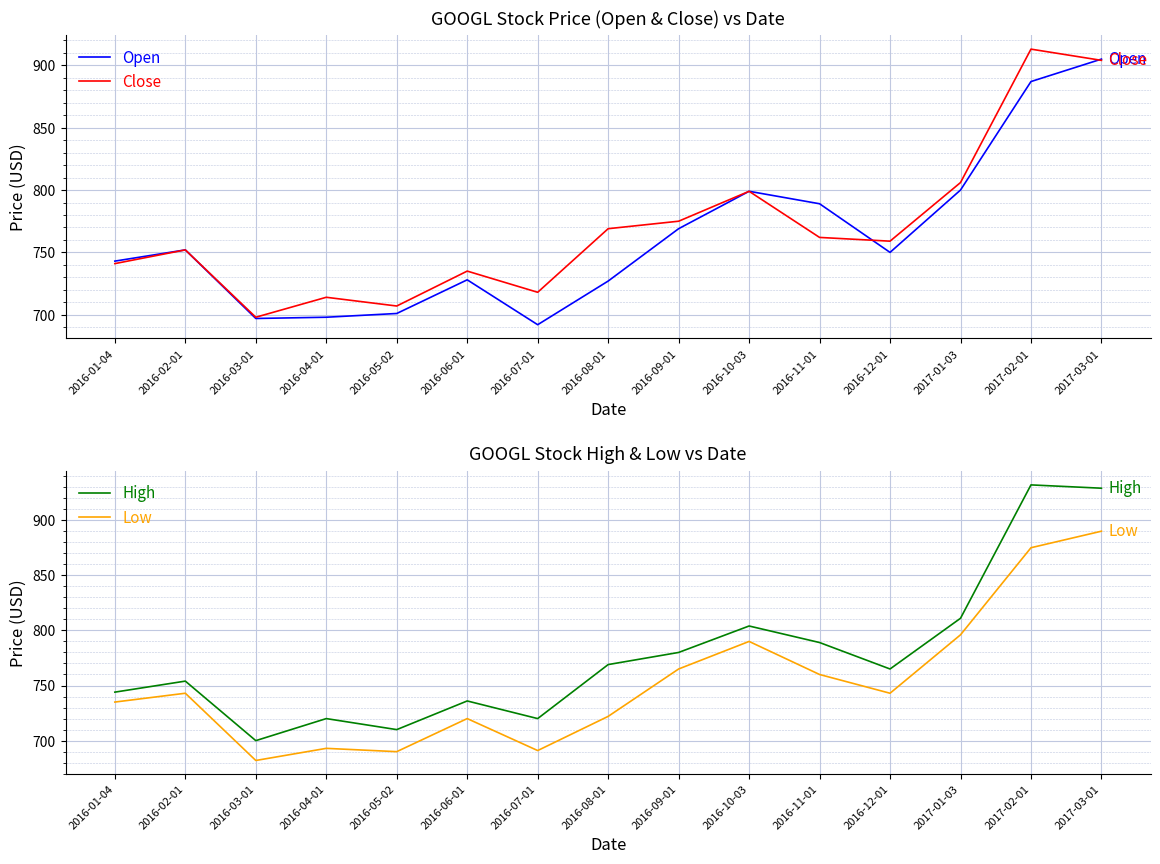

What value does the Open series have at 2016-04-01, to the nearest 5?

700